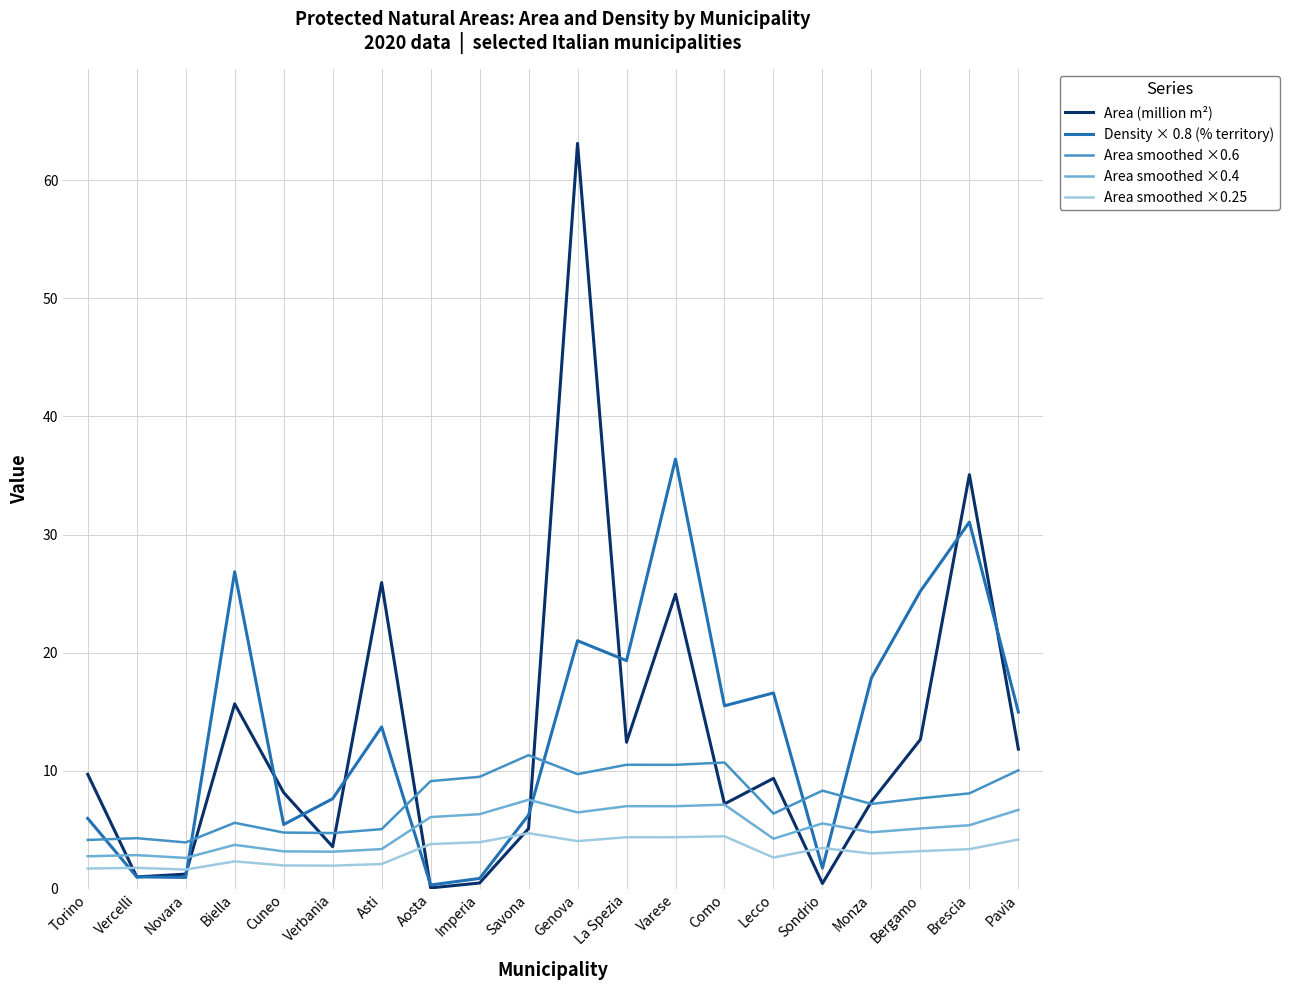

Is it true that Area smoothed ×0.4 equals 6.1 at Aosta?

True